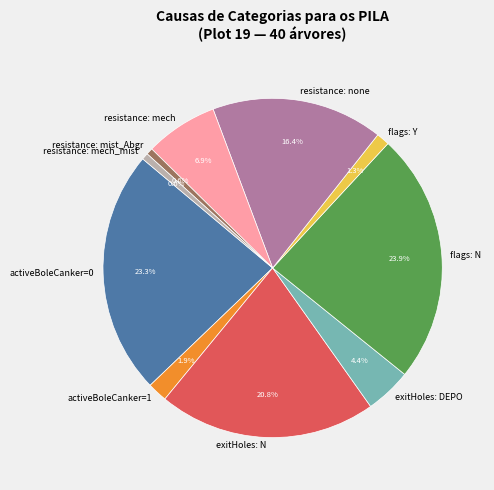

What percentage is NOT represented by resistance: mech_mist?

99.4%